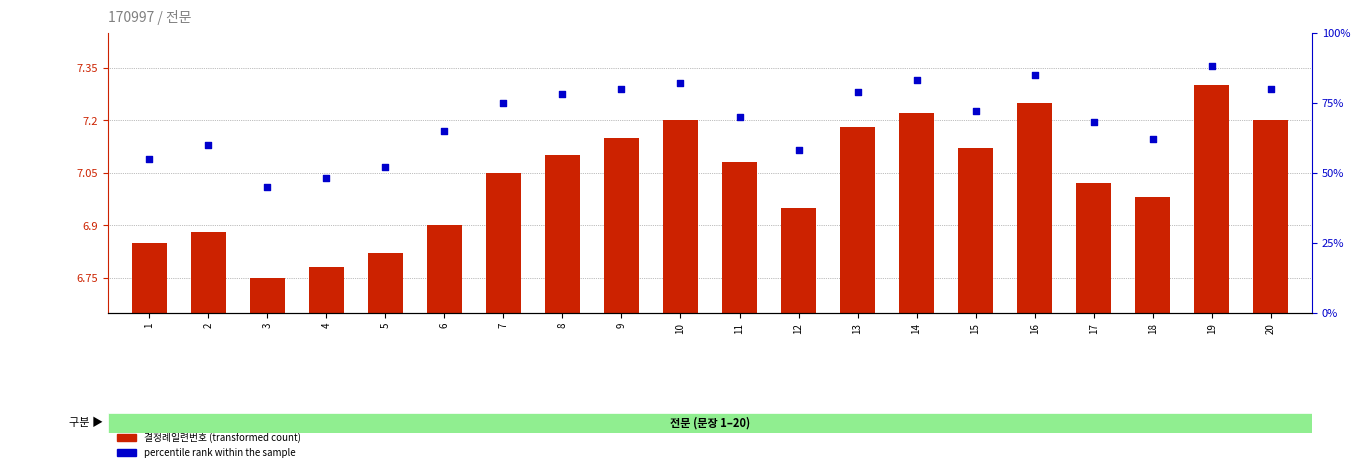

Which series contains the highest Y value?

percentile rank within the sample